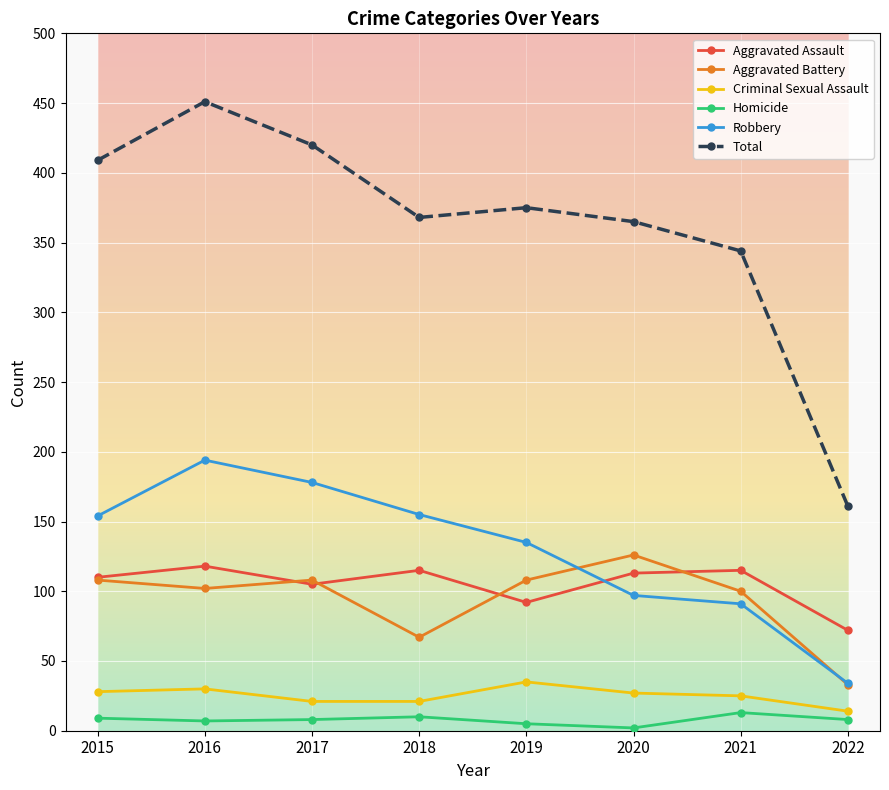

What is the value of the Homicide point at the 1st from the left?

9